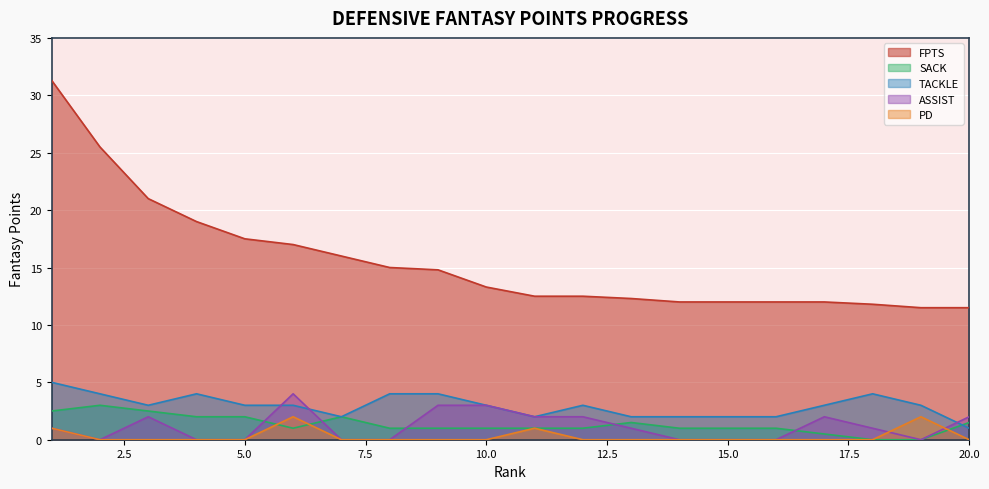

At 20.0, list the series in order from smallest to largest.

PD, TACKLE, SACK, ASSIST, FPTS